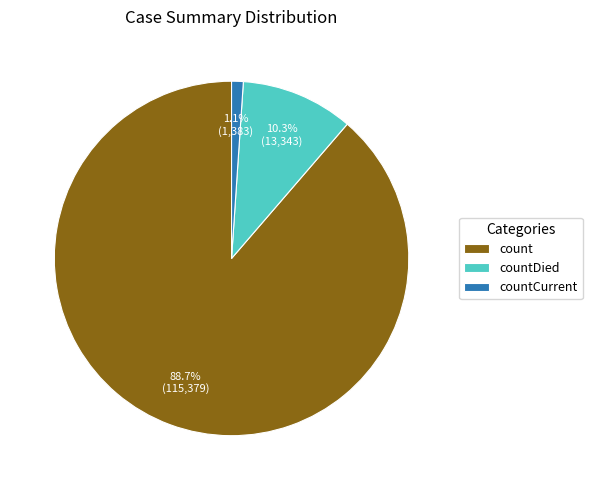

To the nearest percent, what is the combined percentage of count and countCurrent?

90%